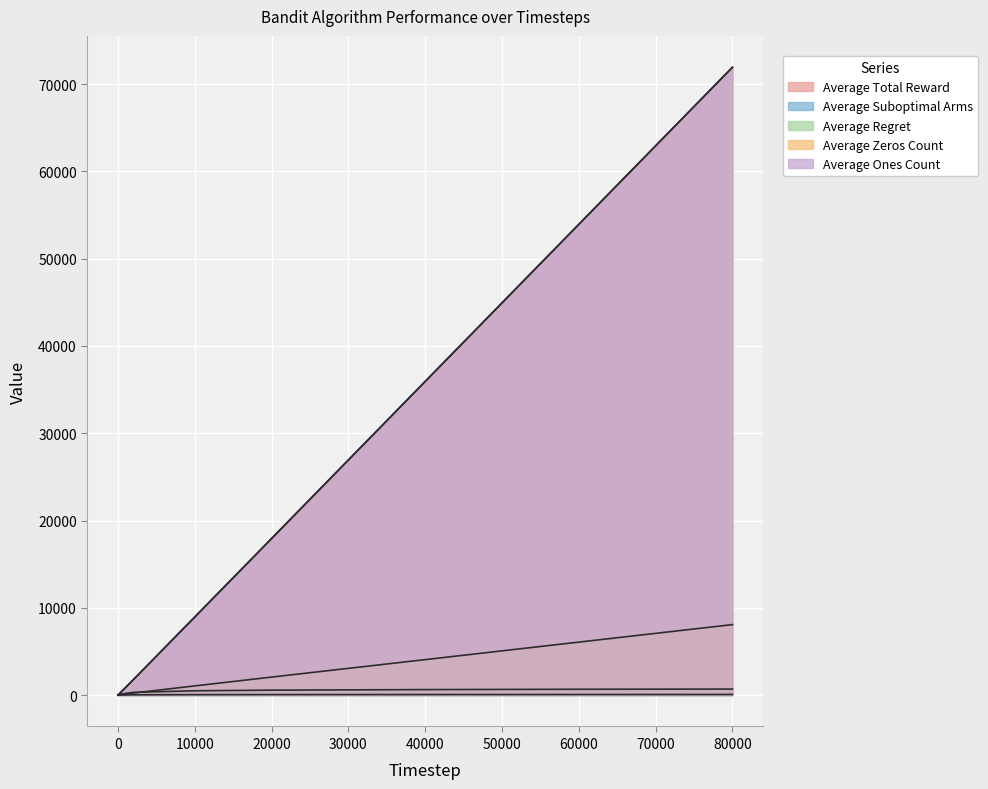

At 100, list the series in order from smallest to largest.

Average Regret, Average Zeros Count, Average Suboptimal Arms, Average Total Reward, Average Ones Count